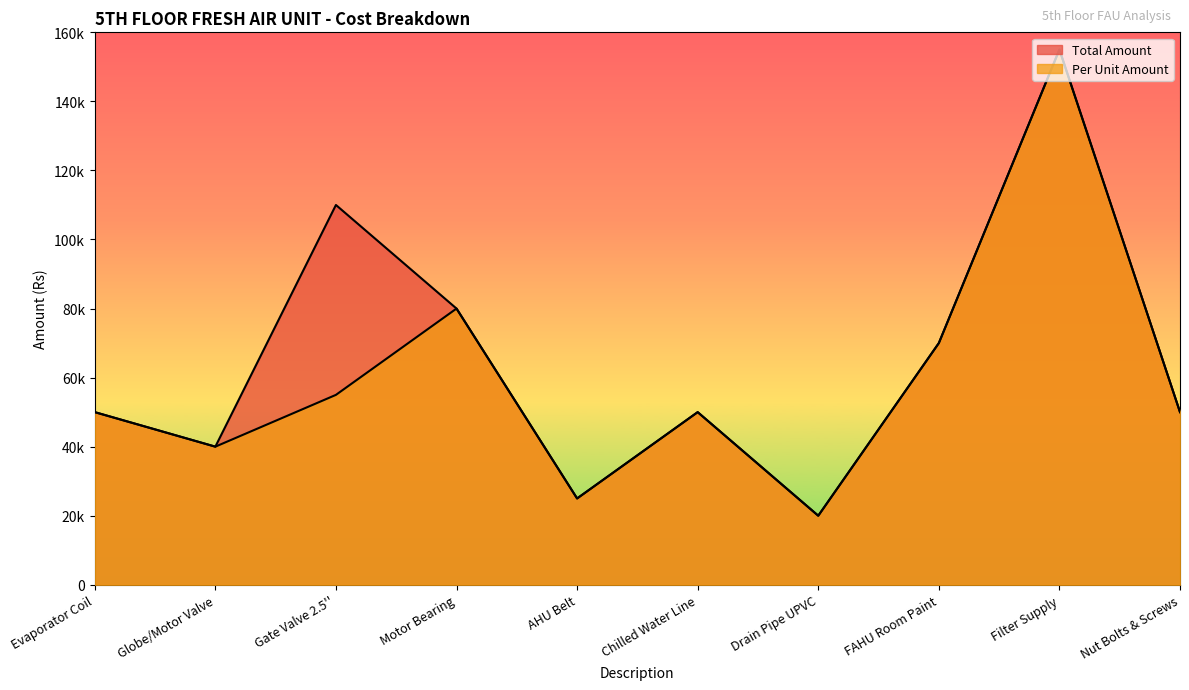

What is the label of the 5th point from the left?

AHU Belt